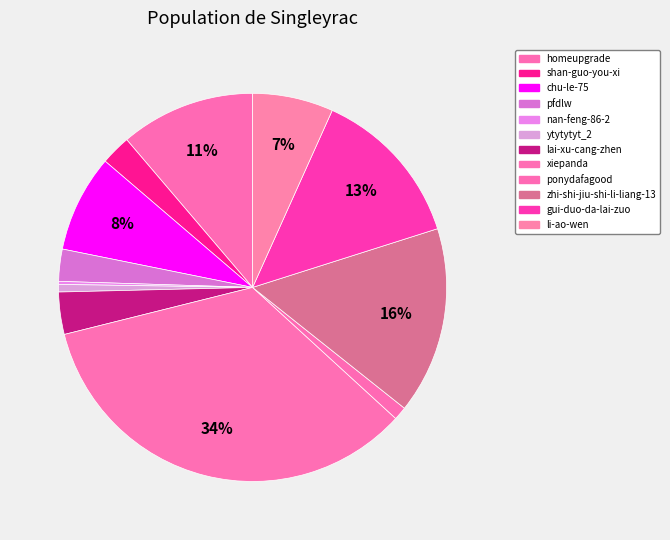

What is the total percentage of gui-duo-da-lai-zuo and homeupgrade?

24.6%